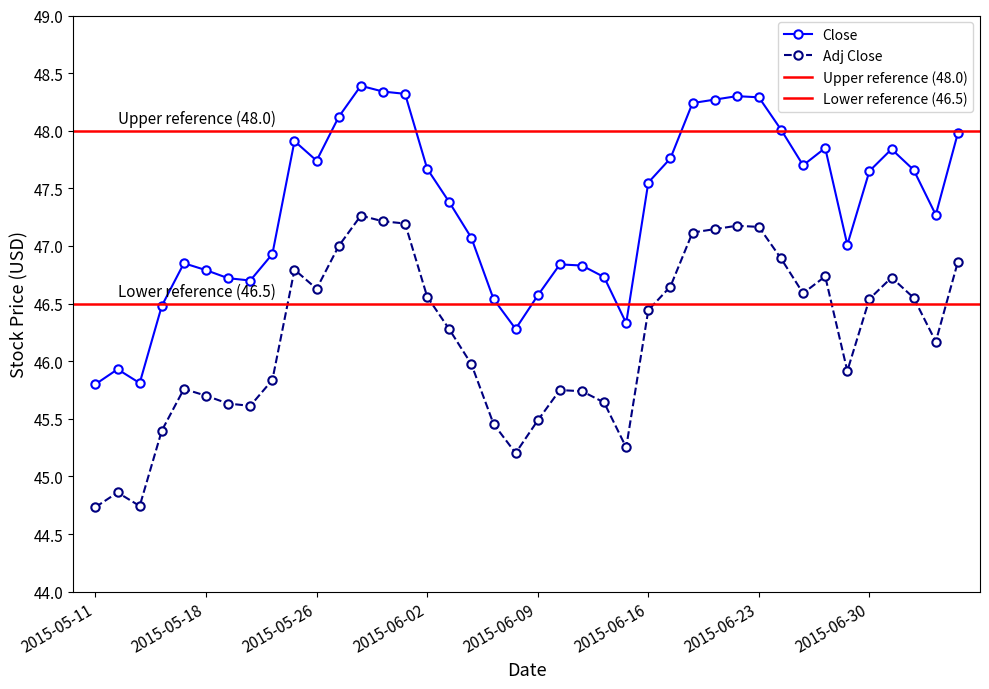

True or false: Close and Adj Close cross at least once.

False